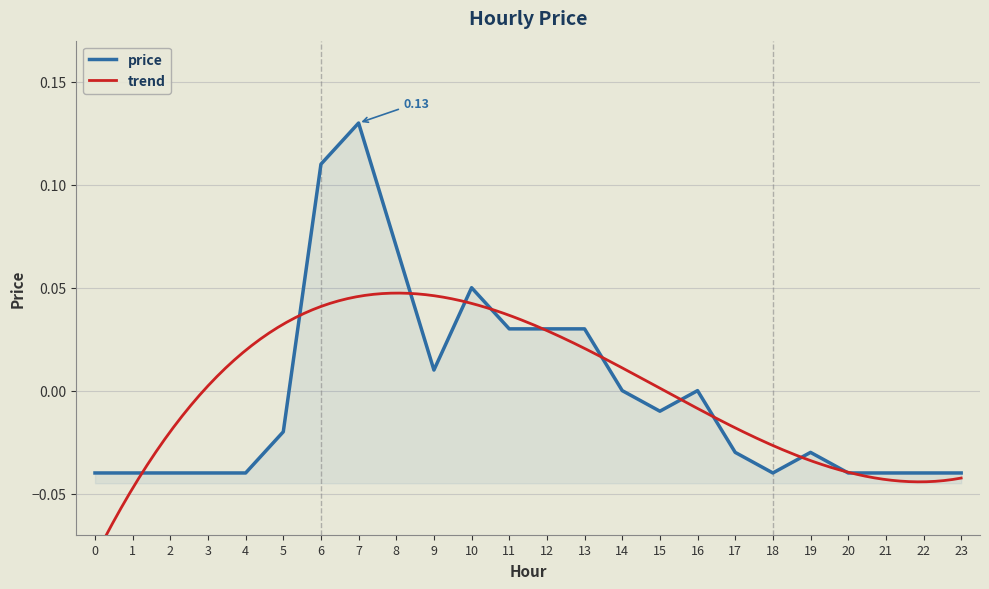

How many points are lower than both their immediate neighbors (excluding endpoints)?

3